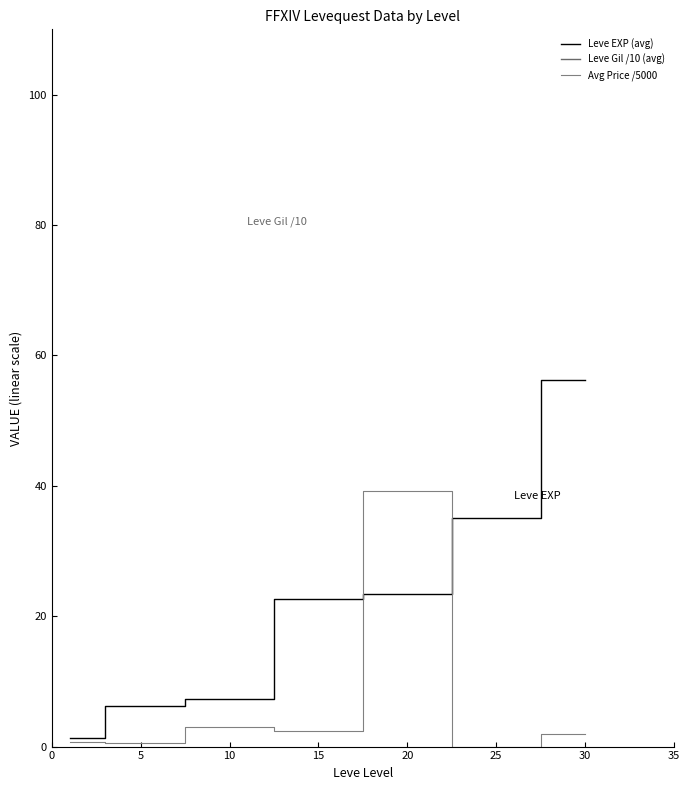

What is the maximum value shown in the chart?

870.0